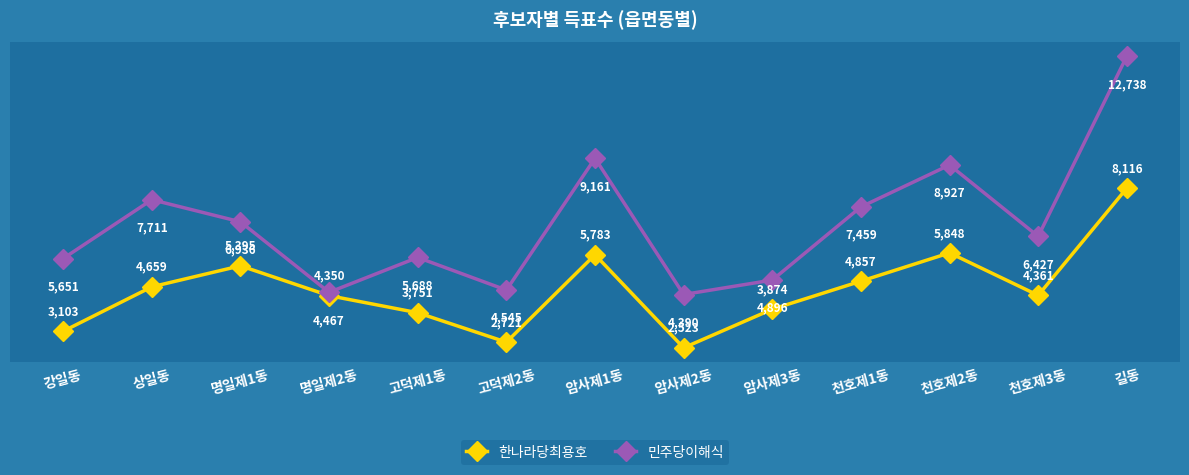

Reading right to left, what are all the values shown in this chart?

한나라당최용호: 8116	4361	5848	4857	3874	2523	5783	2721	3751	4350	5395	4659	3103
민주당이해식: 12738	6427	8927	7459	4896	4390	9161	4545	5688	4467	6936	7711	5651